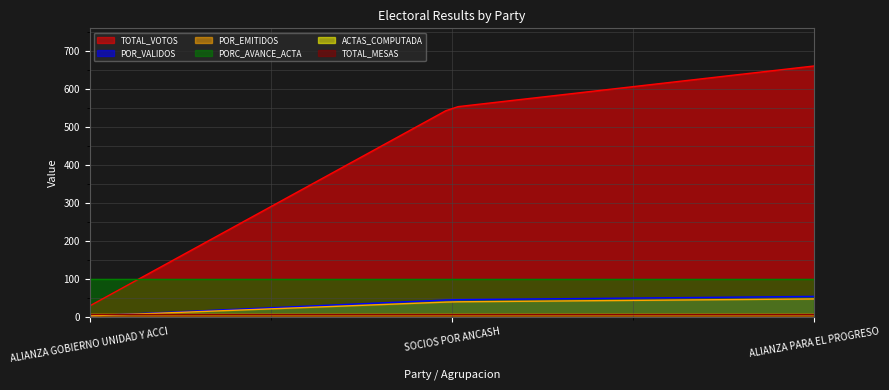

What is the average value of the TOTAL_VOTOS series?

445.7